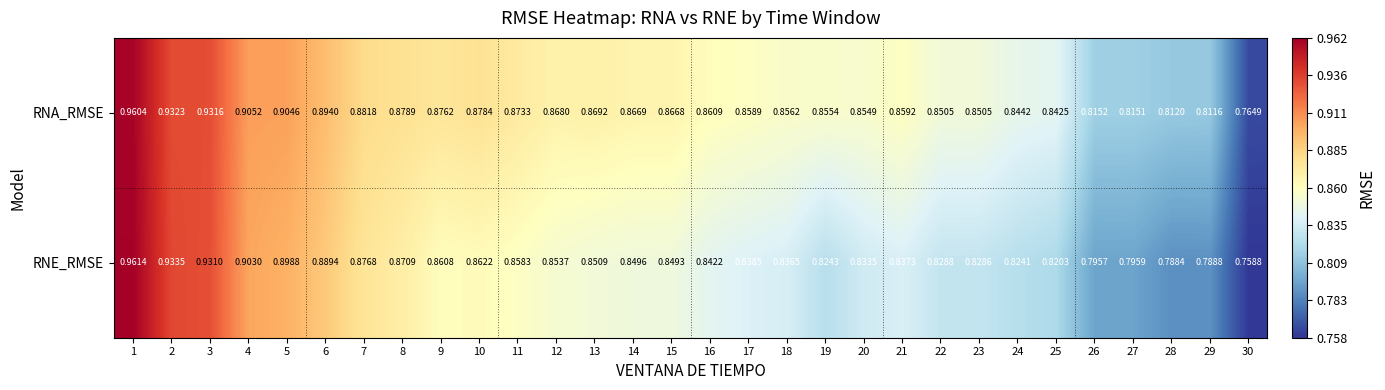

Rank the series at 16 from highest to lowest value.

RNA_RMSE, RNE_RMSE